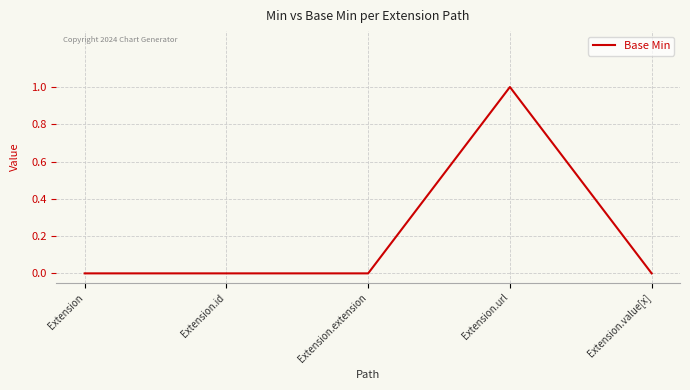

True or false: there are more than 2 points higher than both neighbors.

False